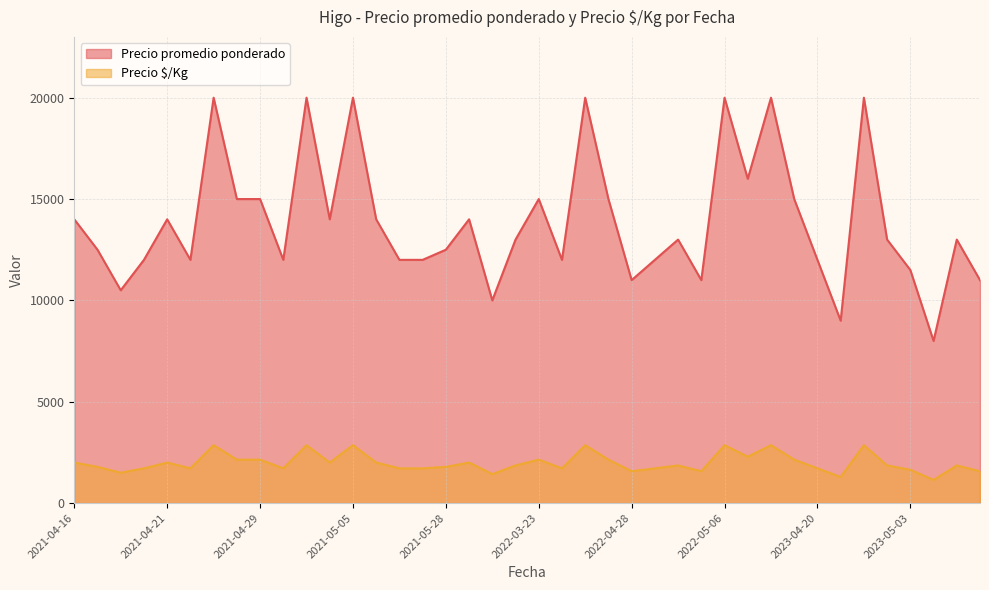

Between 2022-03-03 and 2022-03-03, which series saw the biggest shift?

Precio promedio ponderado